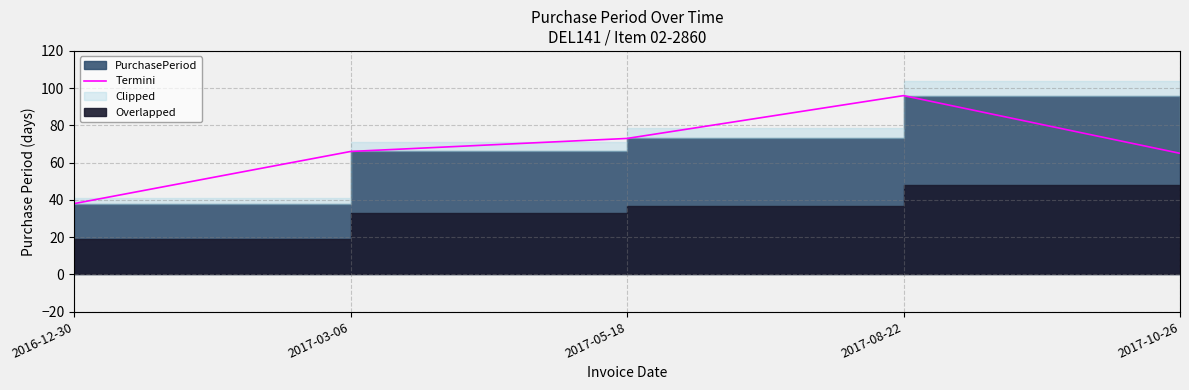

The value at 2017-03-06 is 66. True or false?

True